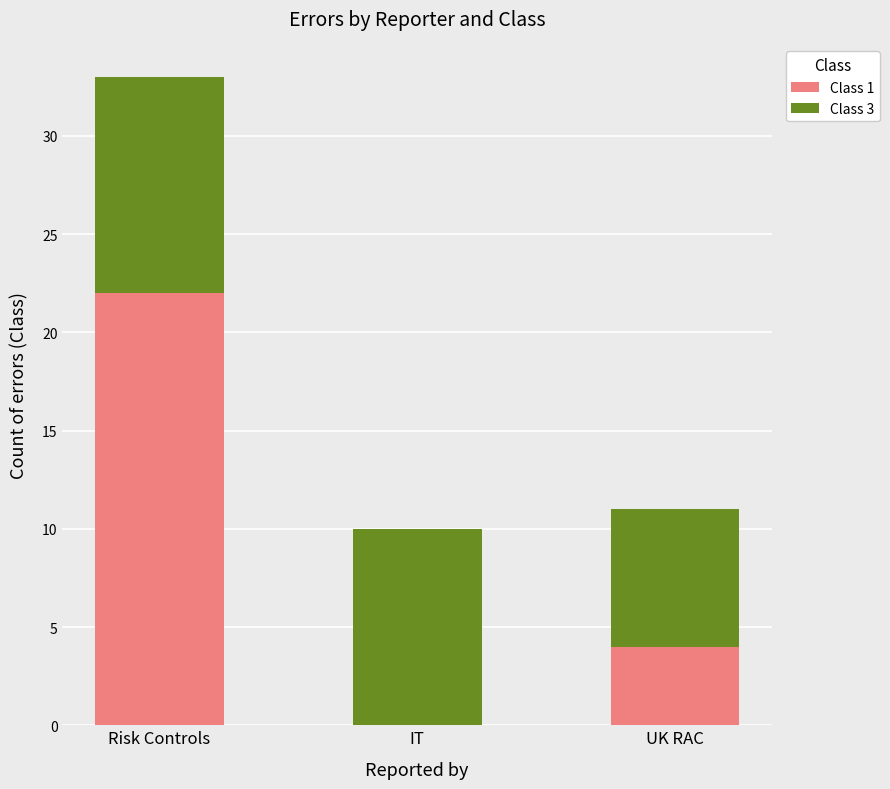

Reading left to right, list the values for the Class 1 series.

Risk Controls=22	IT=0	UK RAC=4